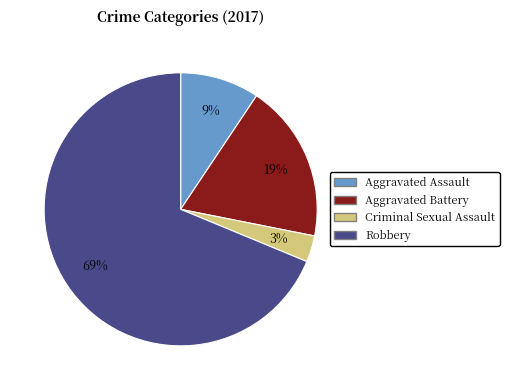

Do Aggravated Assault and Robbery together represent more than half of the pie?

Yes